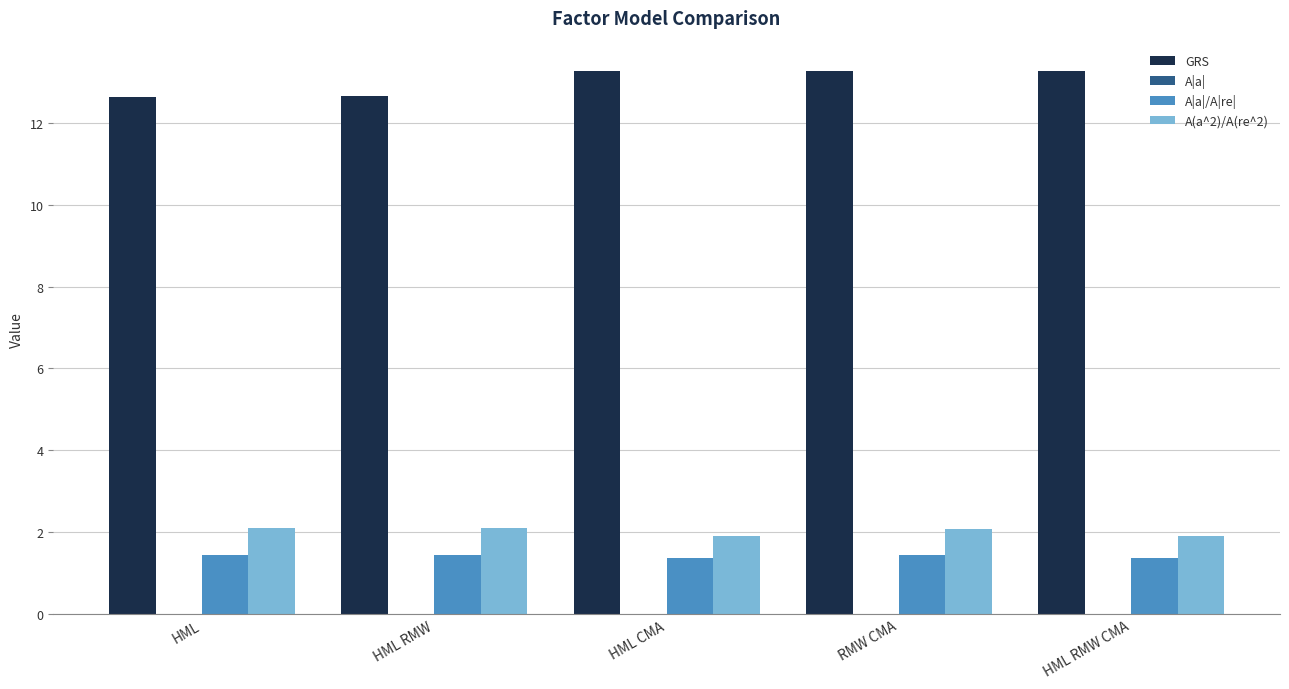

Which series has the largest total across all categories?

GRS